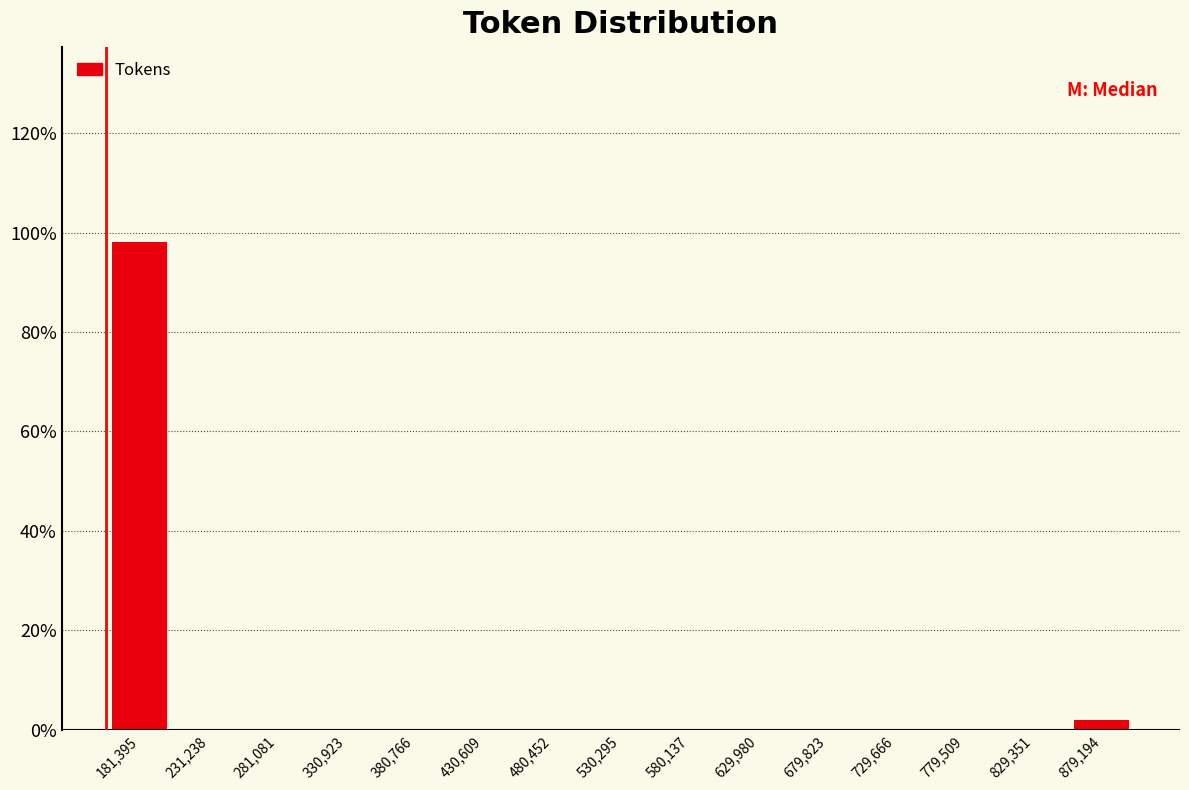

Reading left to right, transcribe this chart: for each bar, give the range it covers on the x-axis and its height. Neither the bar edges nor the heights are printed on the chart, so give them approximately, as read against the axes.

155000 to 205000: 98
205000 to 255000: 0
255000 to 305000: 0
305000 to 355000: 0
355000 to 405000: 0
405000 to 455000: 0
455000 to 505000: 0
505000 to 555000: 0
555000 to 605000: 0
605000 to 655000: 0
655000 to 705000: 0
705000 to 755000: 0
755000 to 805000: 0
805000 to 855000: 0
855000 to 905000: under 2